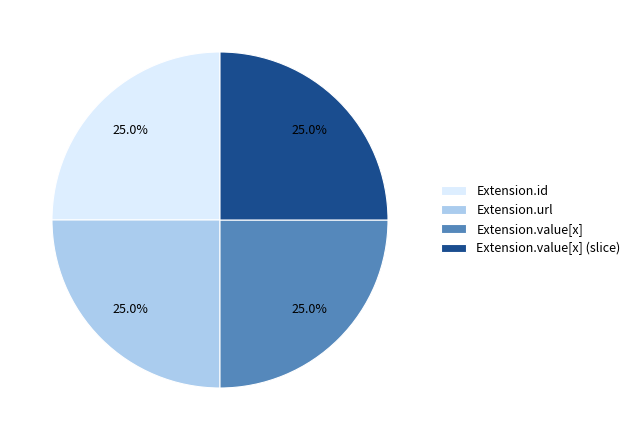

Does any single category account for the majority?

No